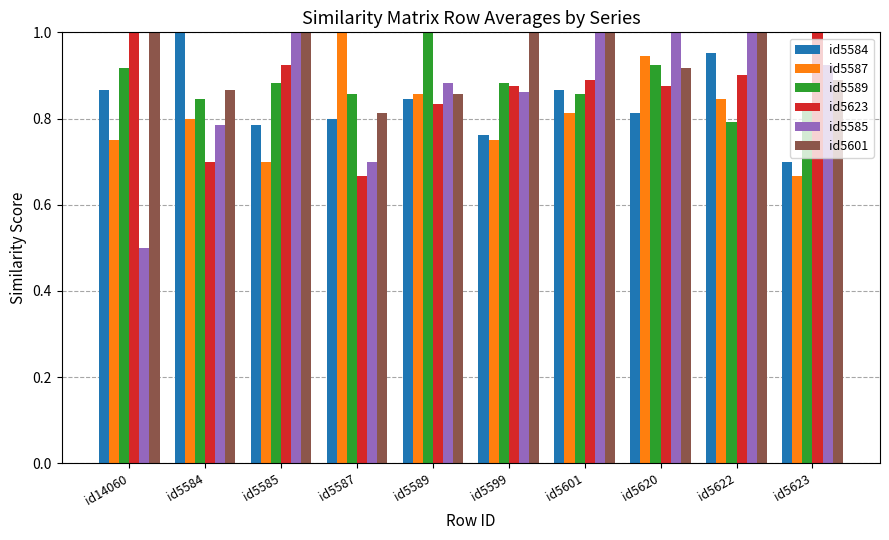

Which category has the lowest value in the id5589 series?

id5622